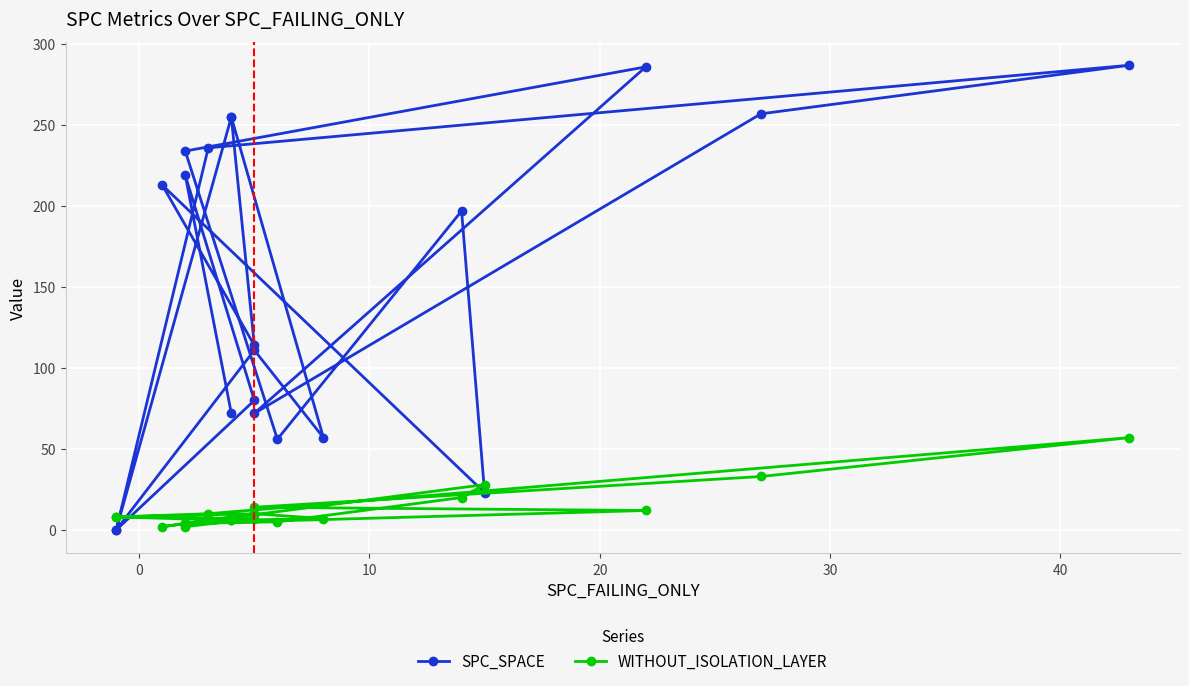

What is the lowest value of the WITHOUT_ISOLATION_LAYER series?

2